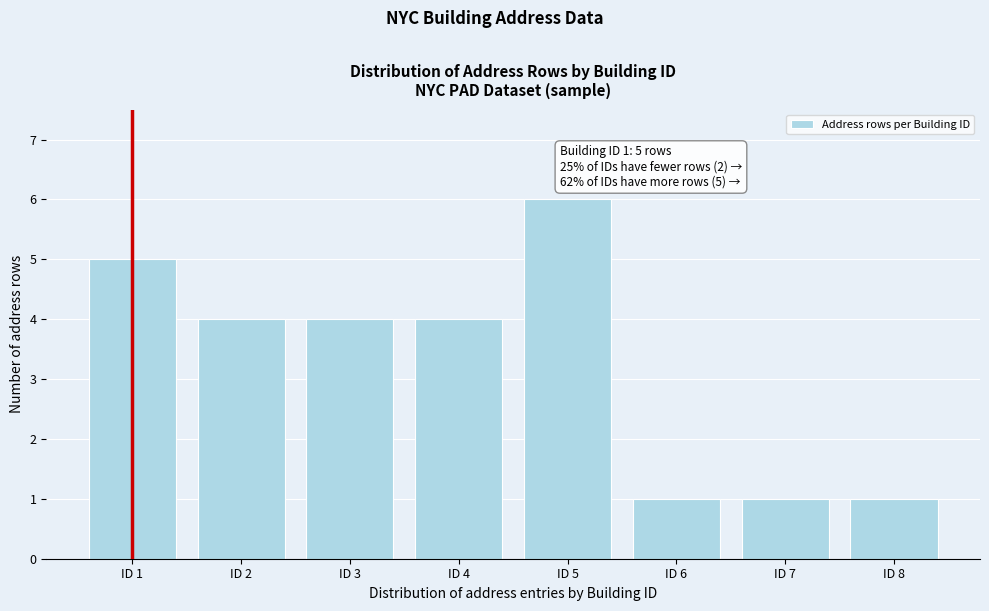

Reading left to right, extract all data points from this chart.

5	4	4	4	6	1	1	1